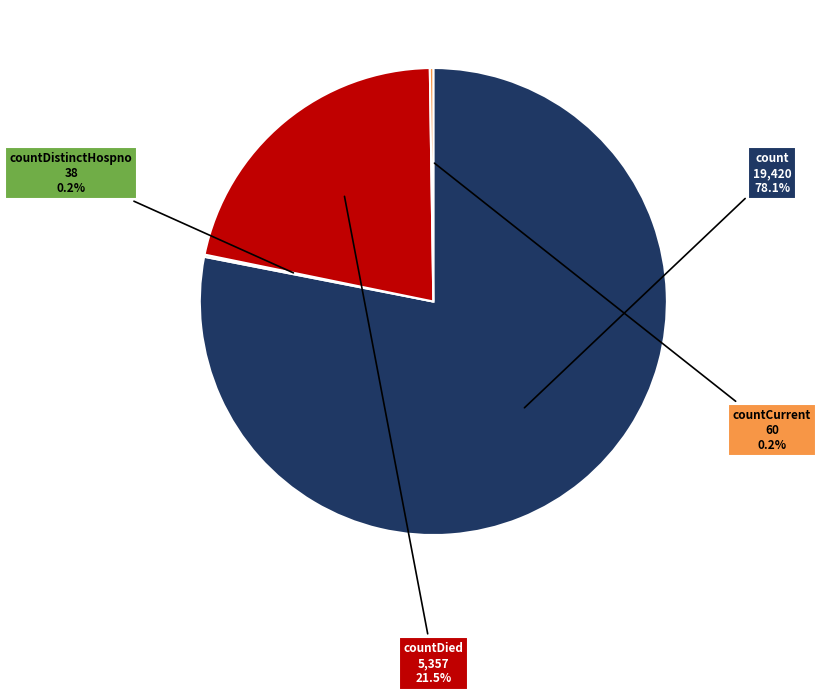

Which slice is the largest?

count